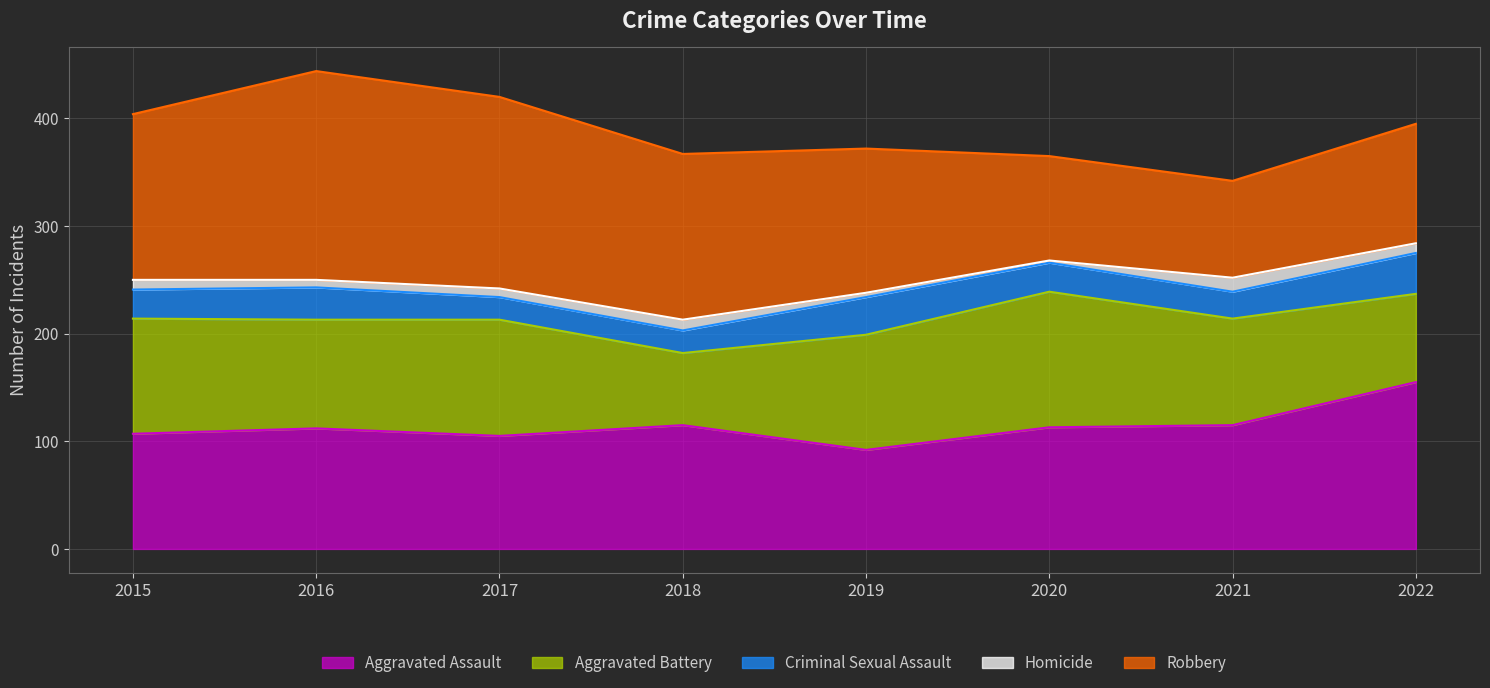

True or false: Criminal Sexual Assault and Aggravated Battery cross at least once.

False